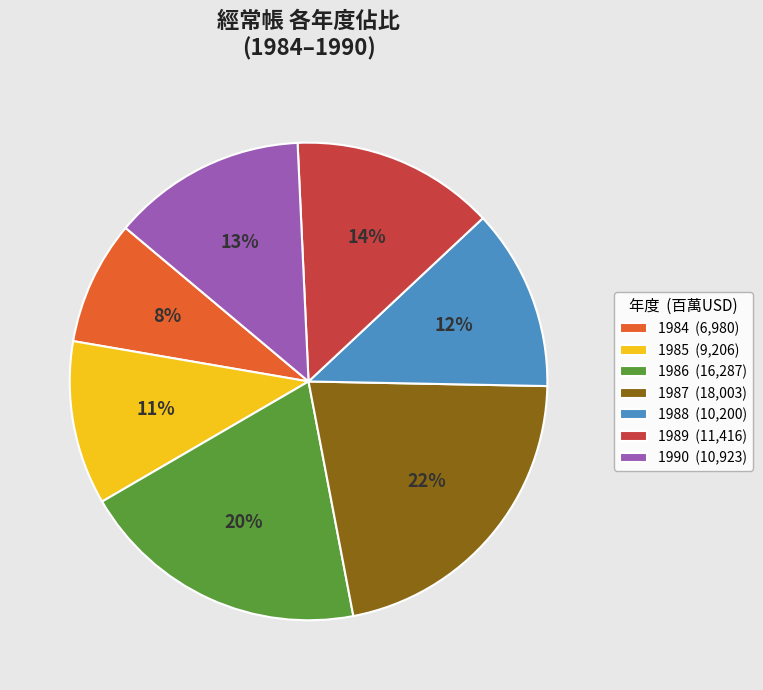

What is the smallest slice in the pie chart?

1984